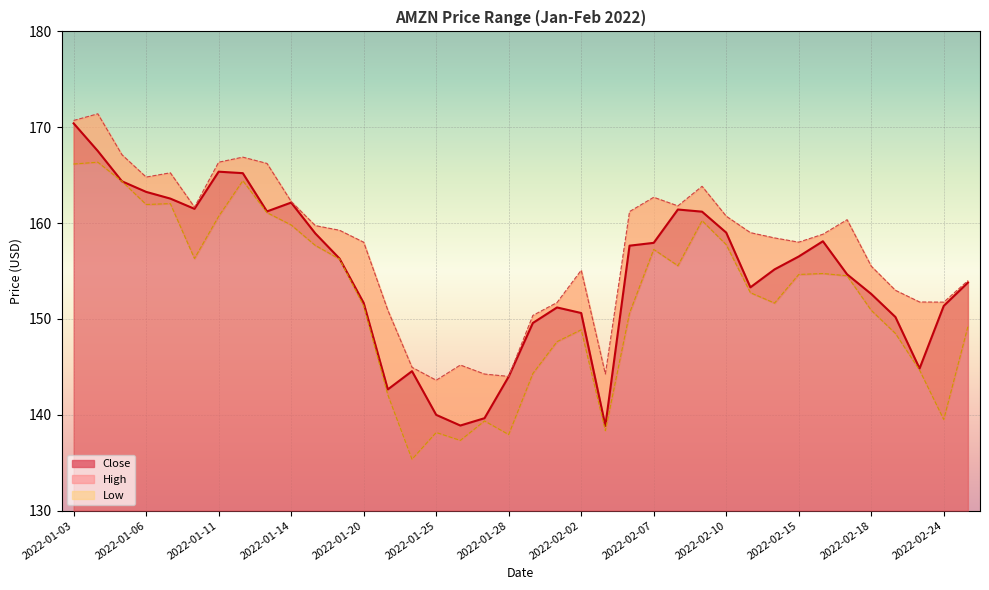

The Low series shows 155.6 at 2022-02-08. True or false?

True